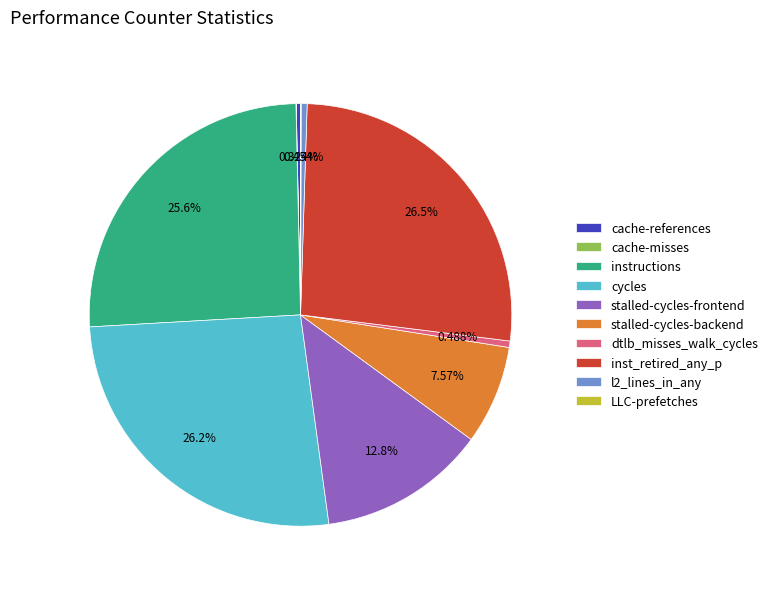

To the nearest percent, what portion does inst_retired_any_p represent?

26%